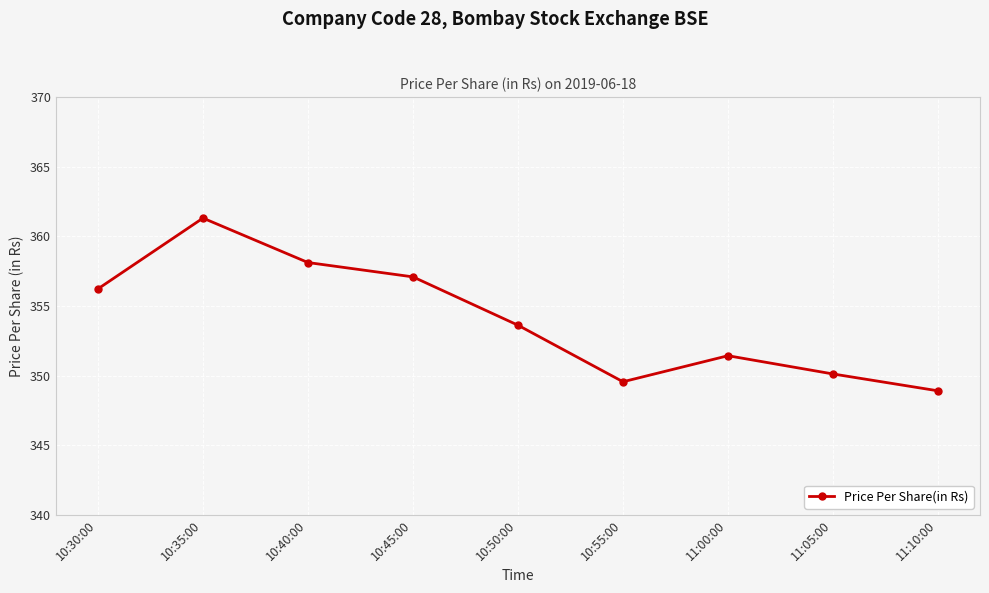

Reading right to left, transcribe all the data shown in this chart.

348.9	350.1	351.4	349.6	353.6	357.1	358.1	361.3	356.2